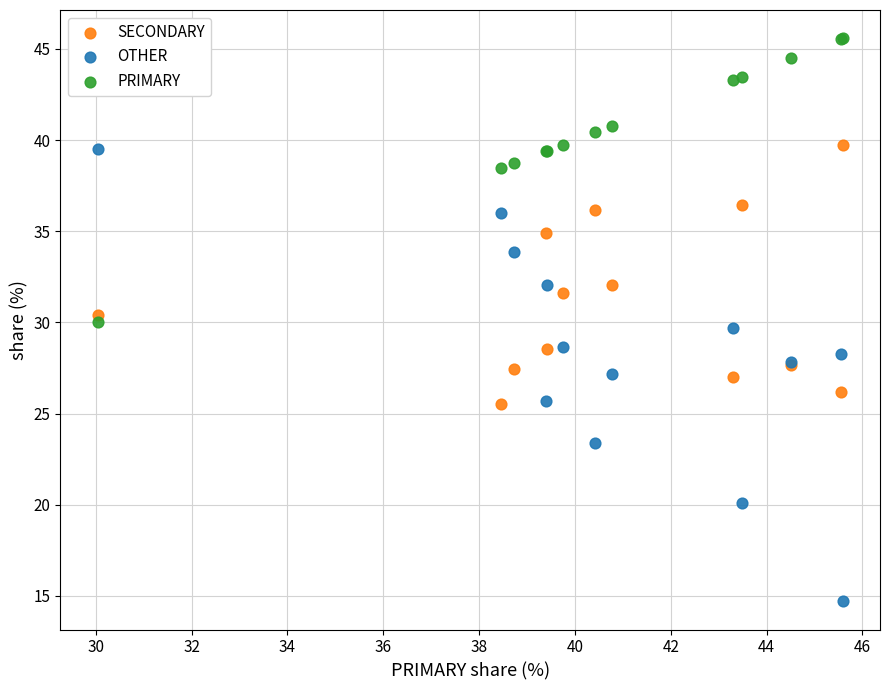

Which series reaches the maximum Y coordinate?

PRIMARY